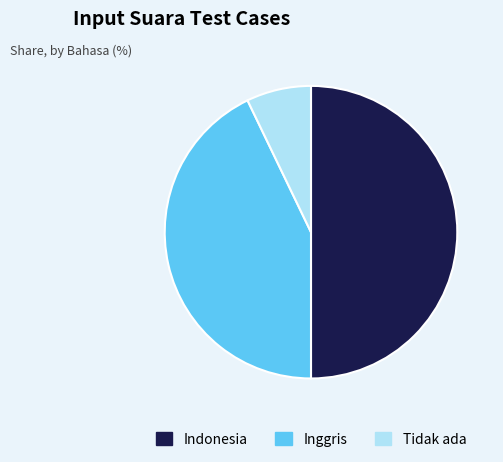

True or false: Inggris accounts for 43% of the total.

True